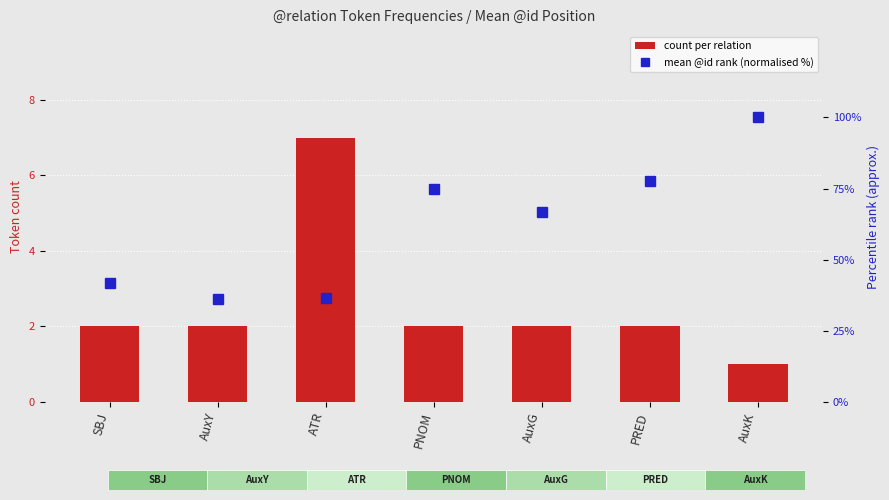

Rank the series by their maximum value, from highest to lowest.

mean @id rank (normalised %), count per relation